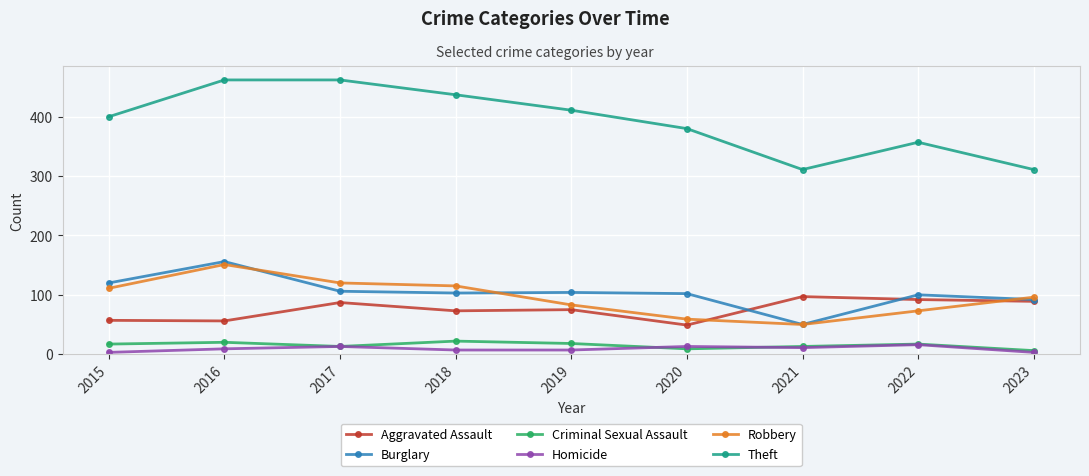

Is the value of Robbery at 2021 greater than the value of Criminal Sexual Assault at 2016?

Yes